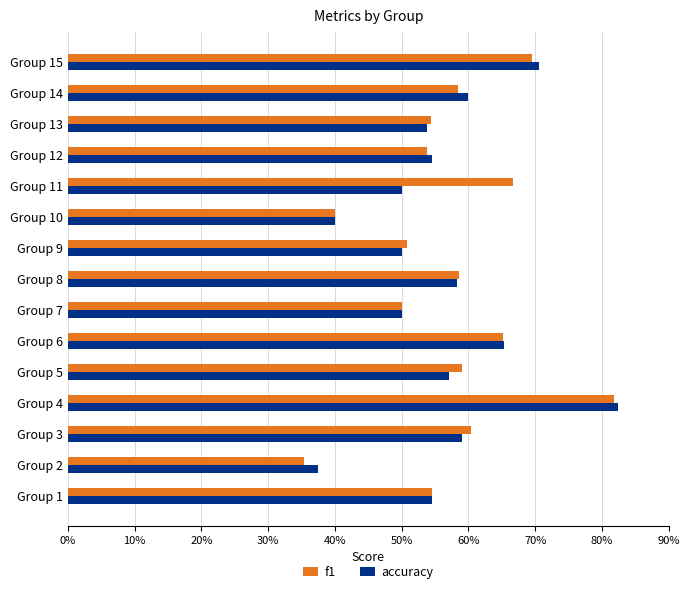

How many accuracy values are between 0 and 1?

15